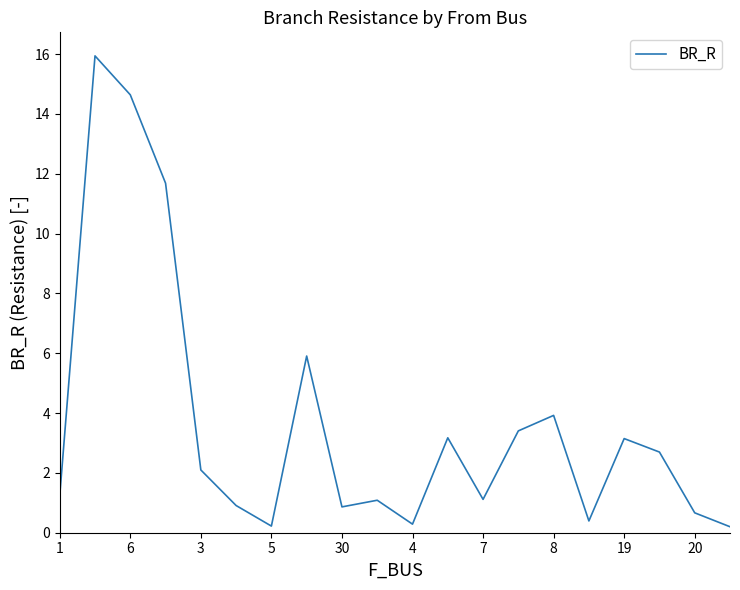

Is this an area chart (filled region under the line)?

No